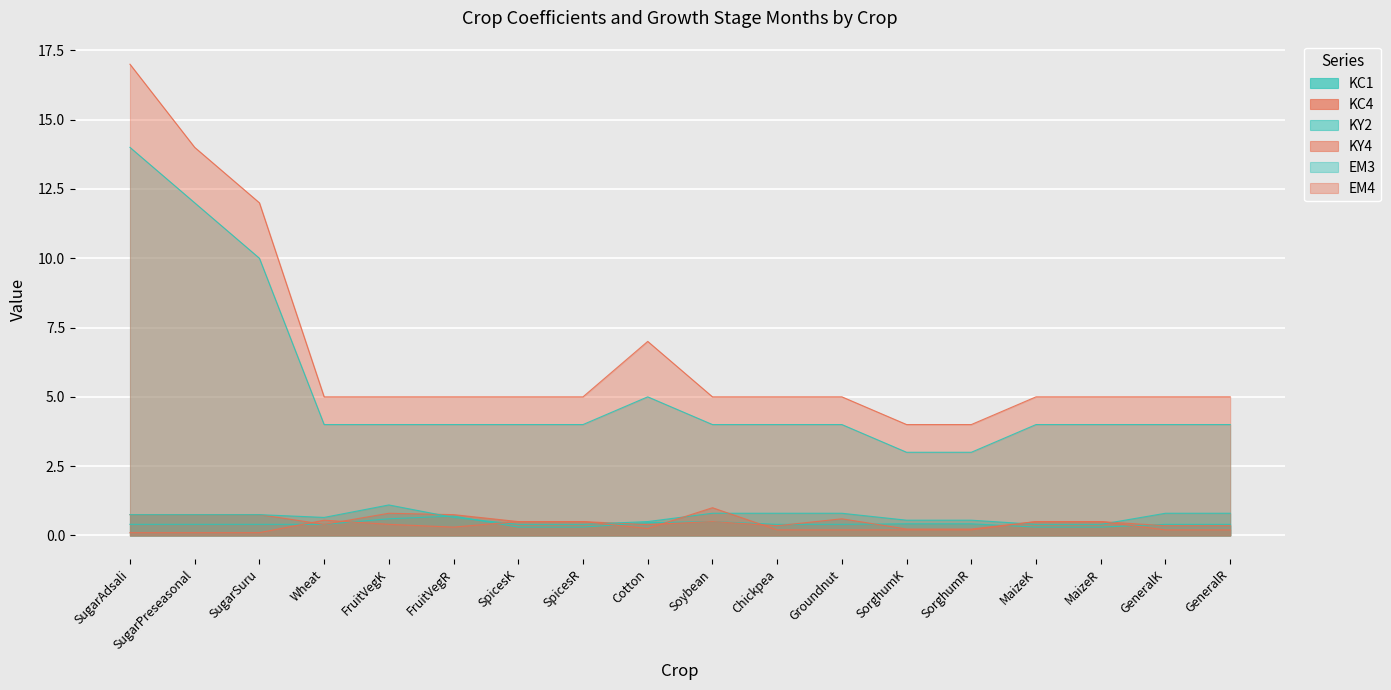

Count the number of categories in the chart.

18